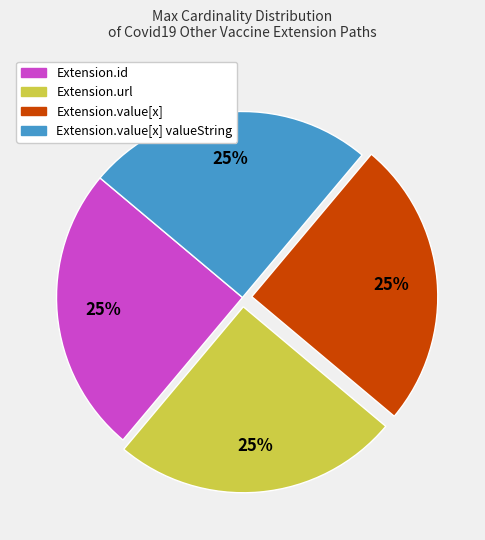

To the nearest percent, what is the average slice percentage?

25%